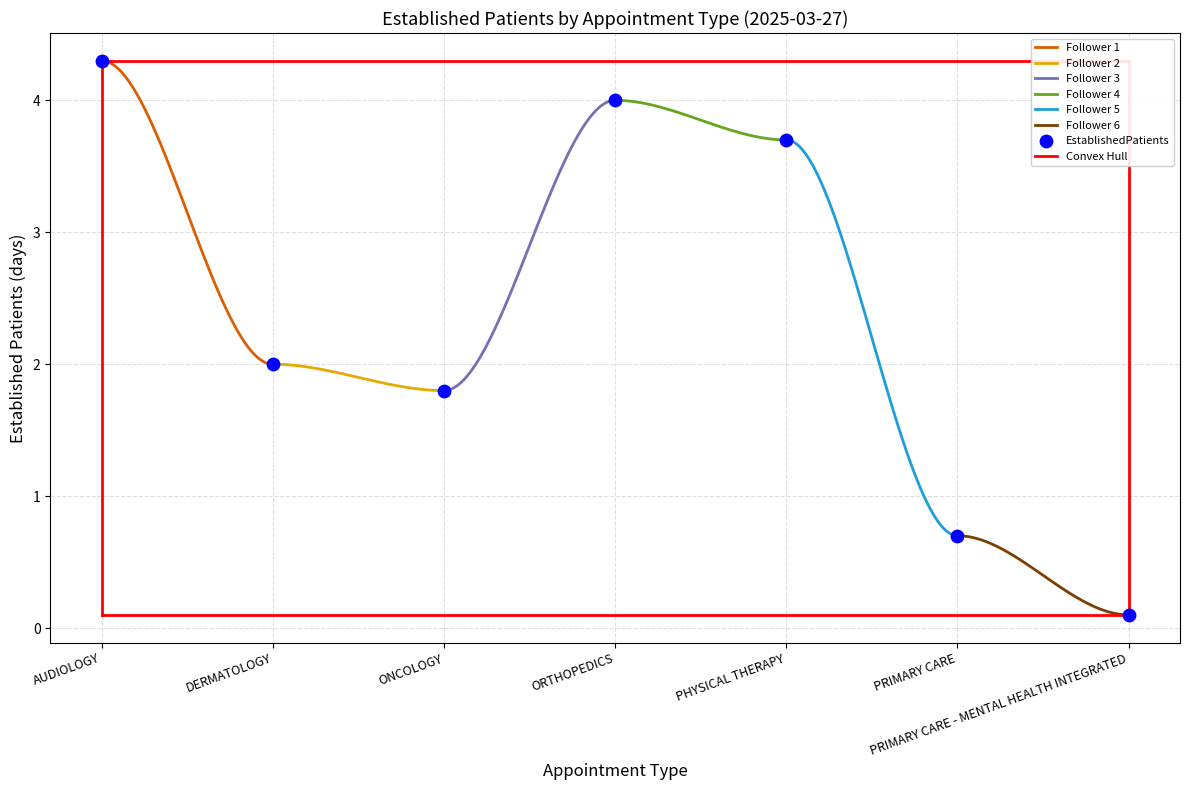

What is the change in value from DERMATOLOGY to ONCOLOGY?

-0.2